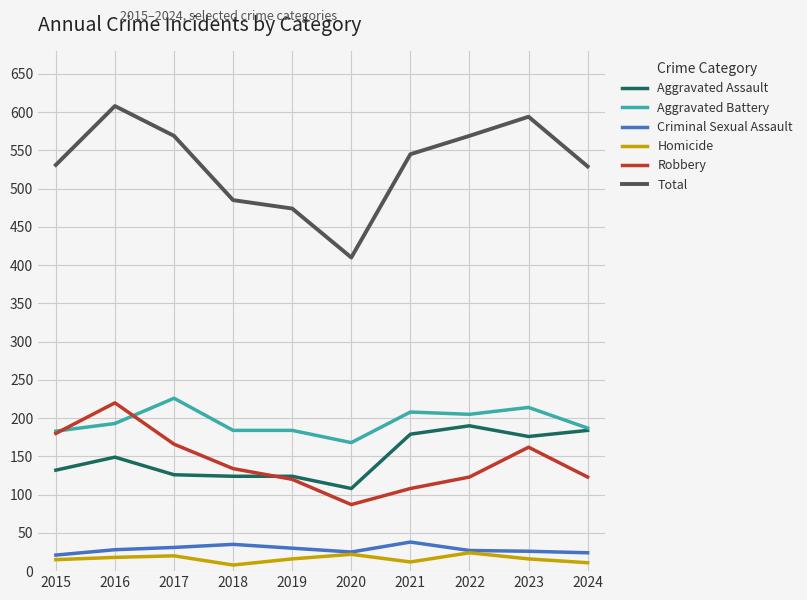

What is the sum of the Aggravated Assault values at 2016 and 2018?

273